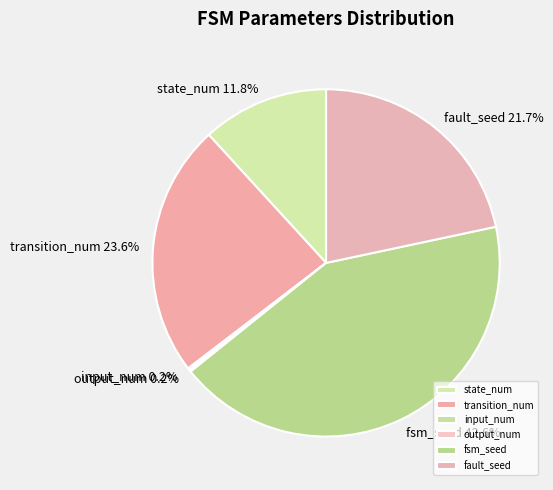

To the nearest percent, what portion does fault_seed represent?

22%